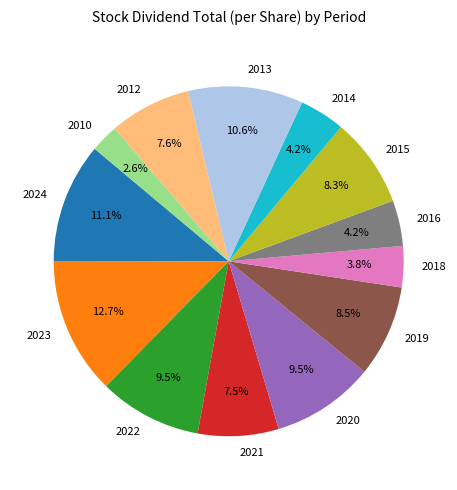

How many segments does this pie chart have?

13